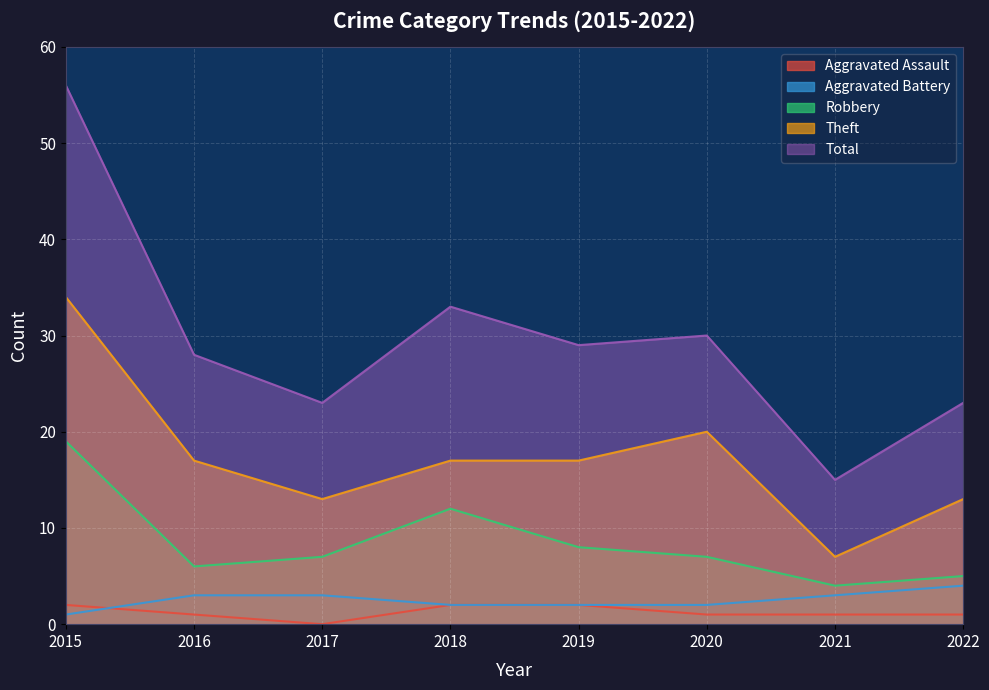

What is the sum of the Total values at 2019 and 2020?

59